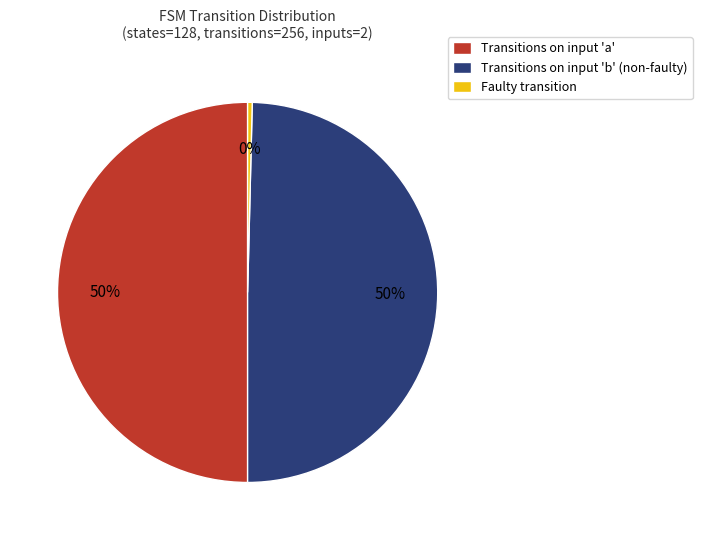

What percentage is the Transitions on input 'b' (non-faulty) slice, to the nearest percent?

50%